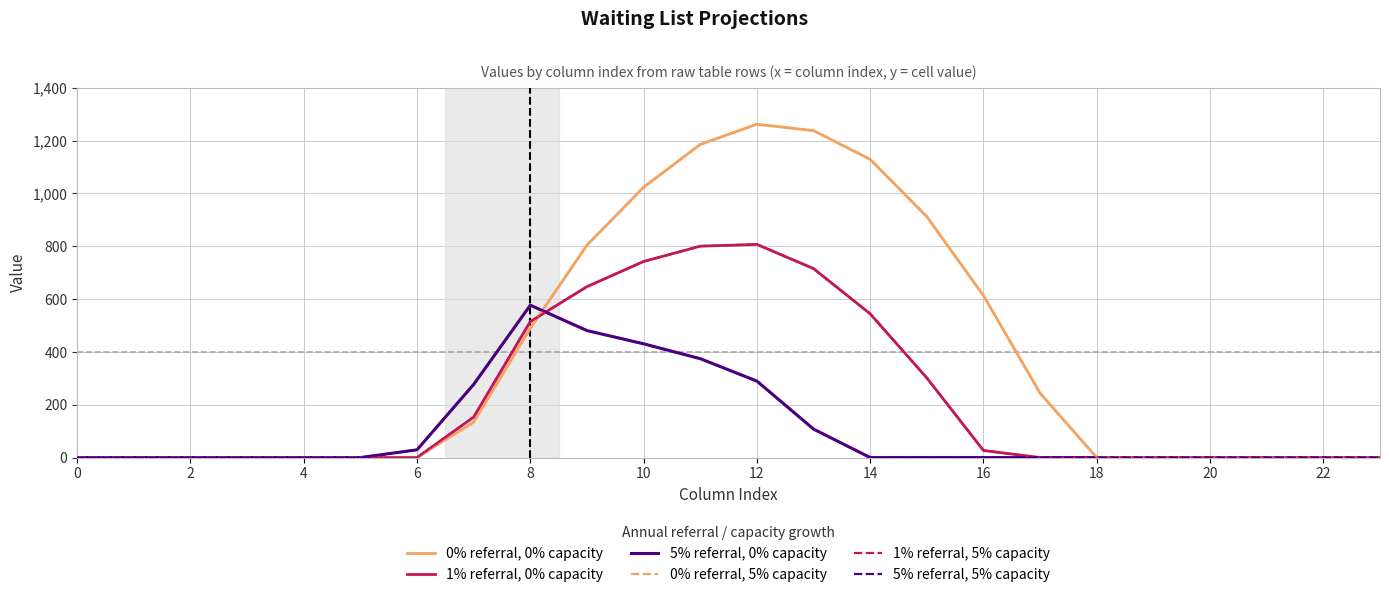

True or false: 5% referral, 5% capacity and 0% referral, 5% capacity cross at least once.

True